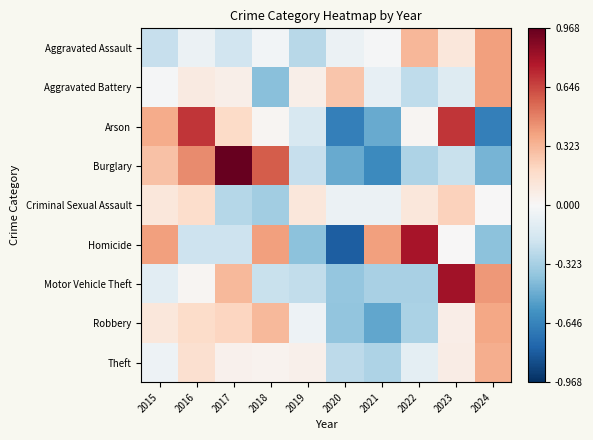

Which series has the largest range (max minus min)?

Homicide